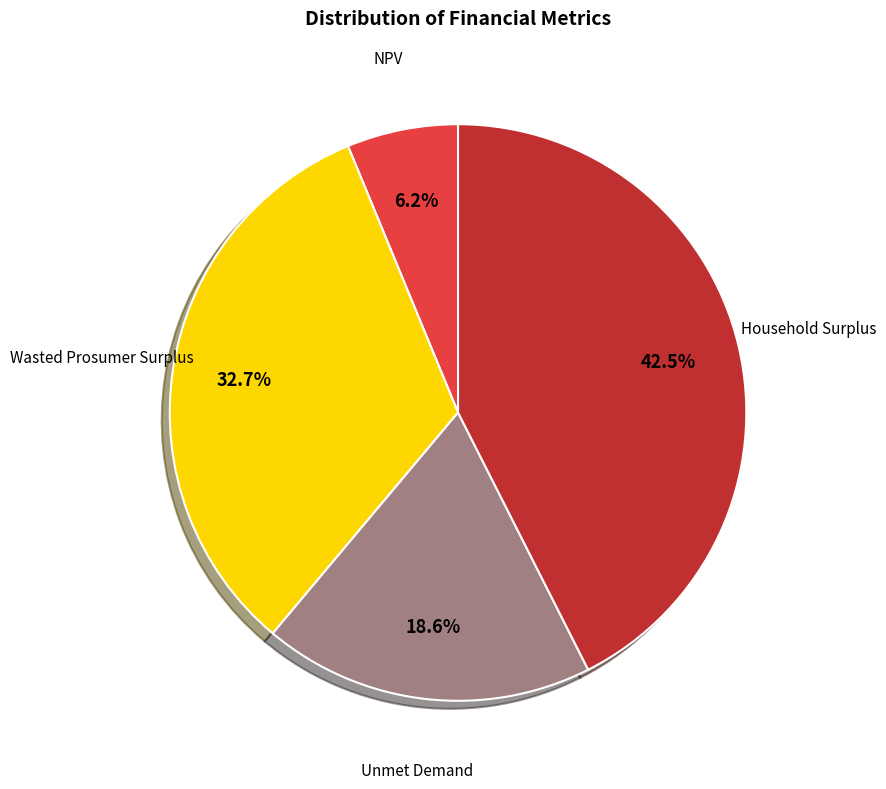

Is there a majority slice in this chart?

No